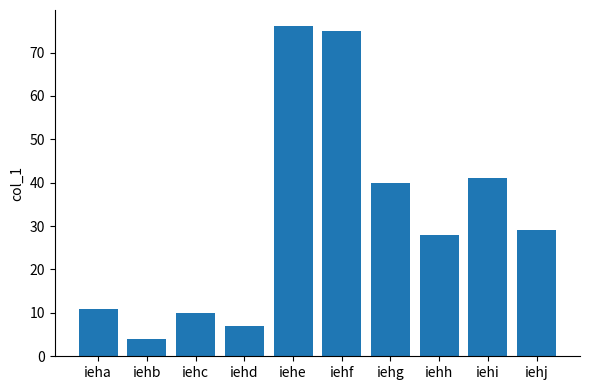

True or false: the data shows 10 at iehc.

True